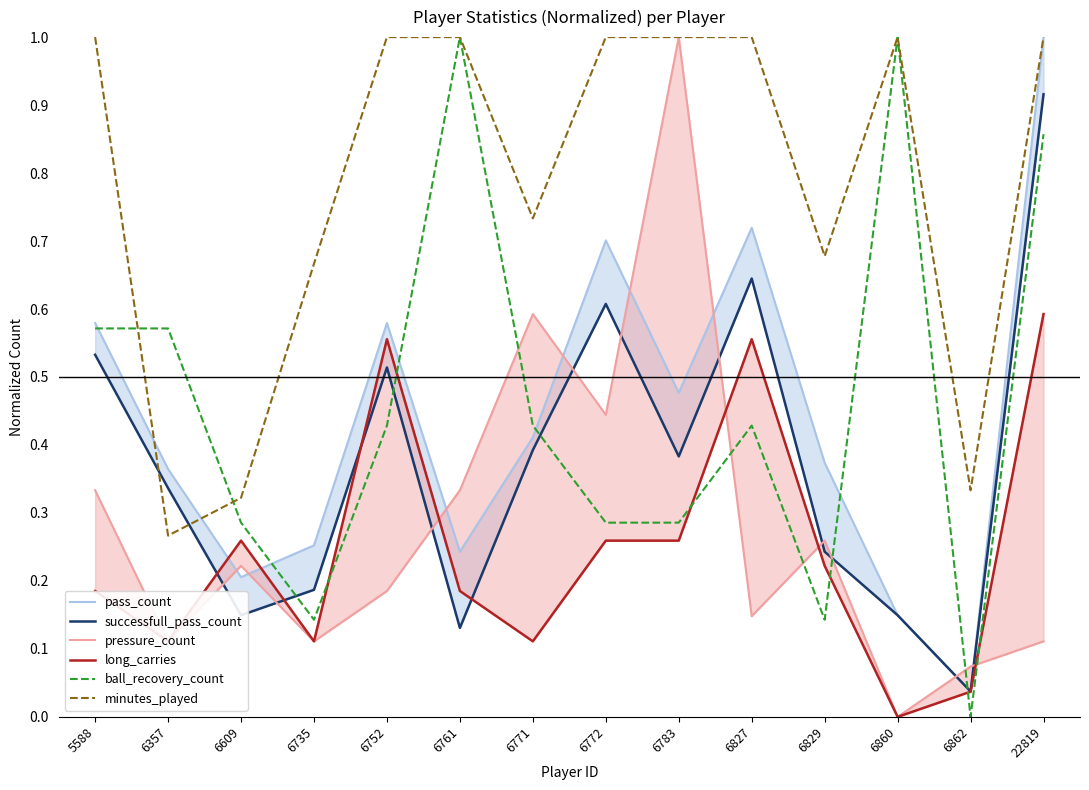

True or false: successfull_pass_count has a value of 0.2 at 6735.

True